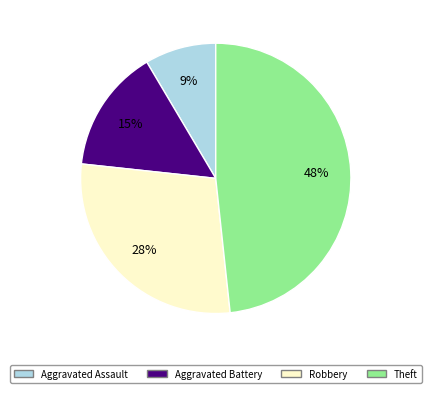

How many segments does this pie chart have?

4